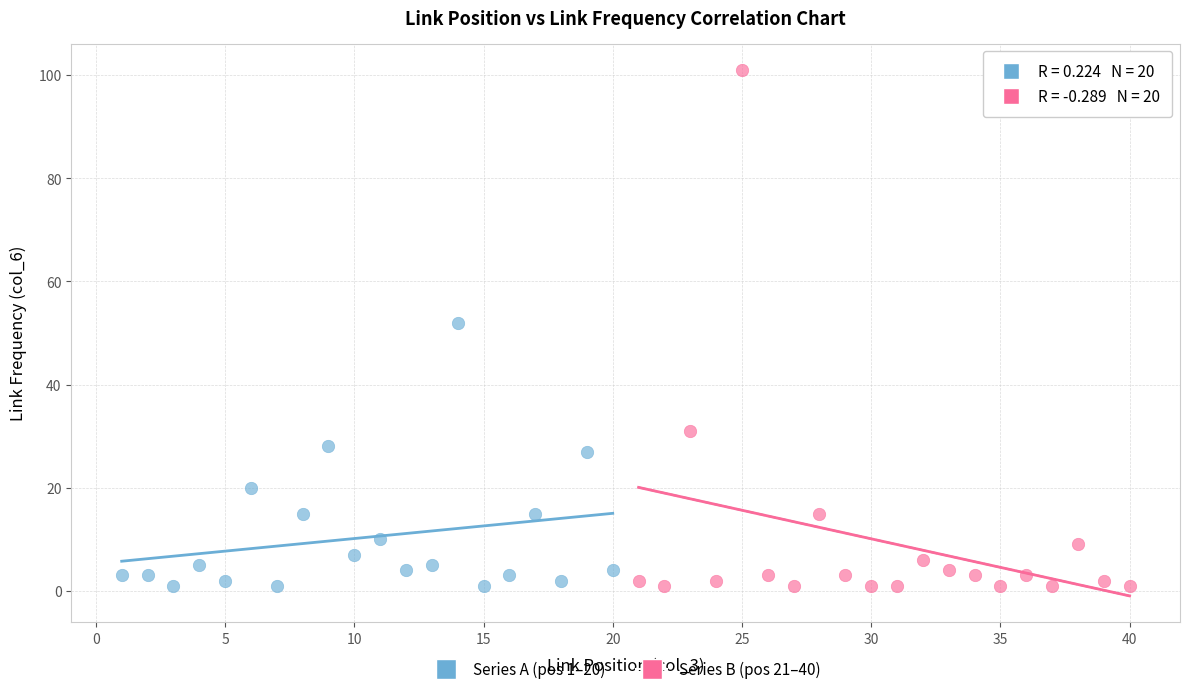

Which series contains the highest Y value?

Series B (pos 21–40)